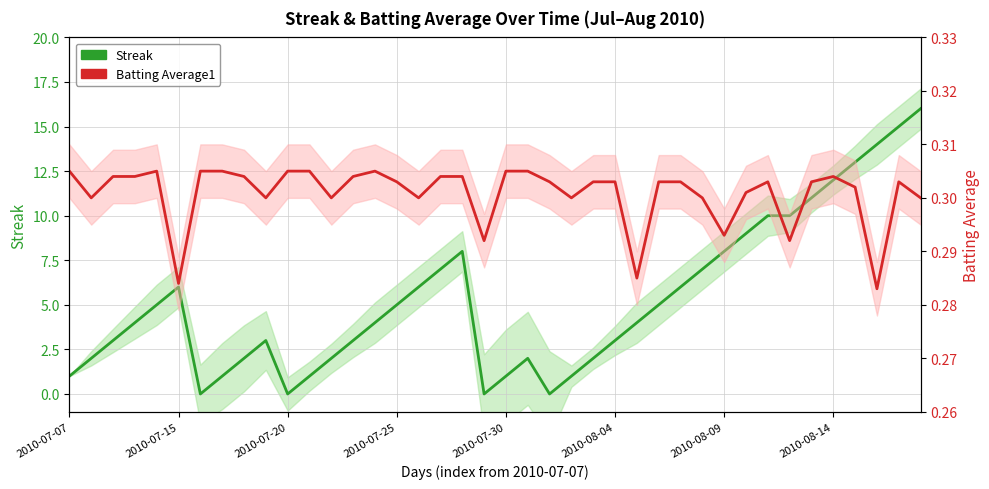

What is the label of the 29th point from the left?

28